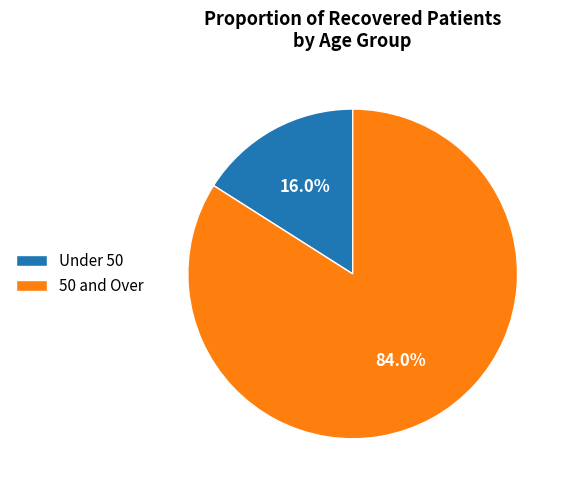

Rank the categories by value from lowest to highest.

Under 50, 50 and Over